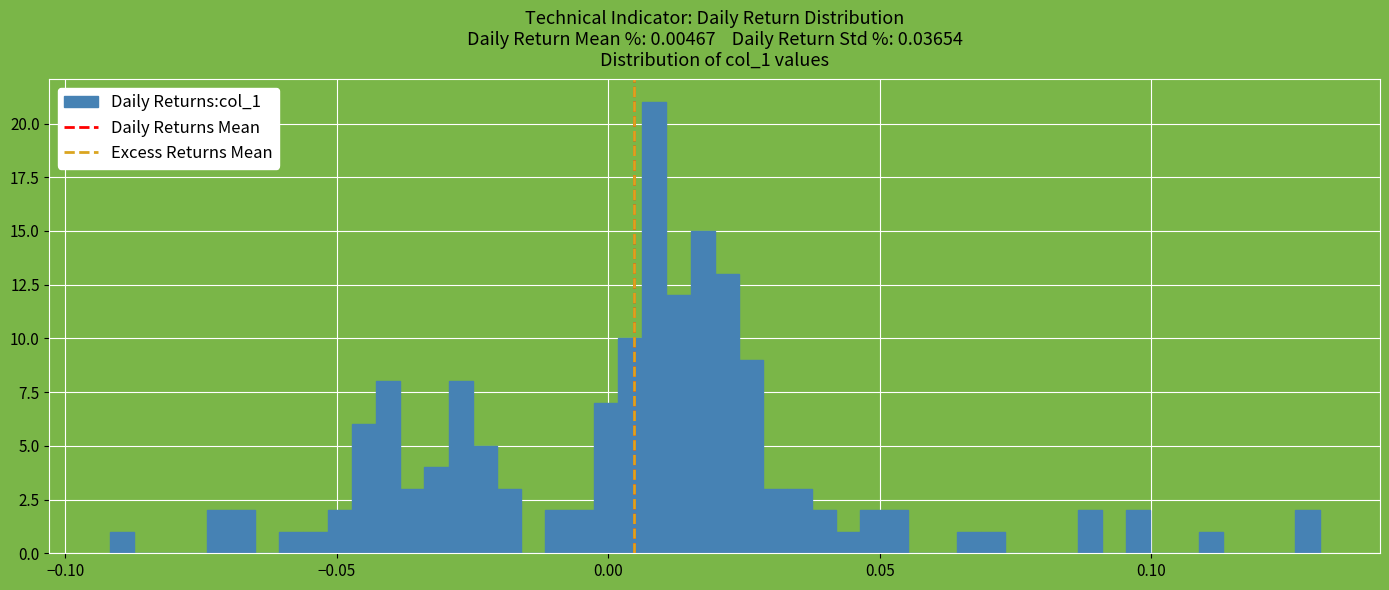

Read against the x-axis, roughly where is the centre of the tallest bar?

0.010